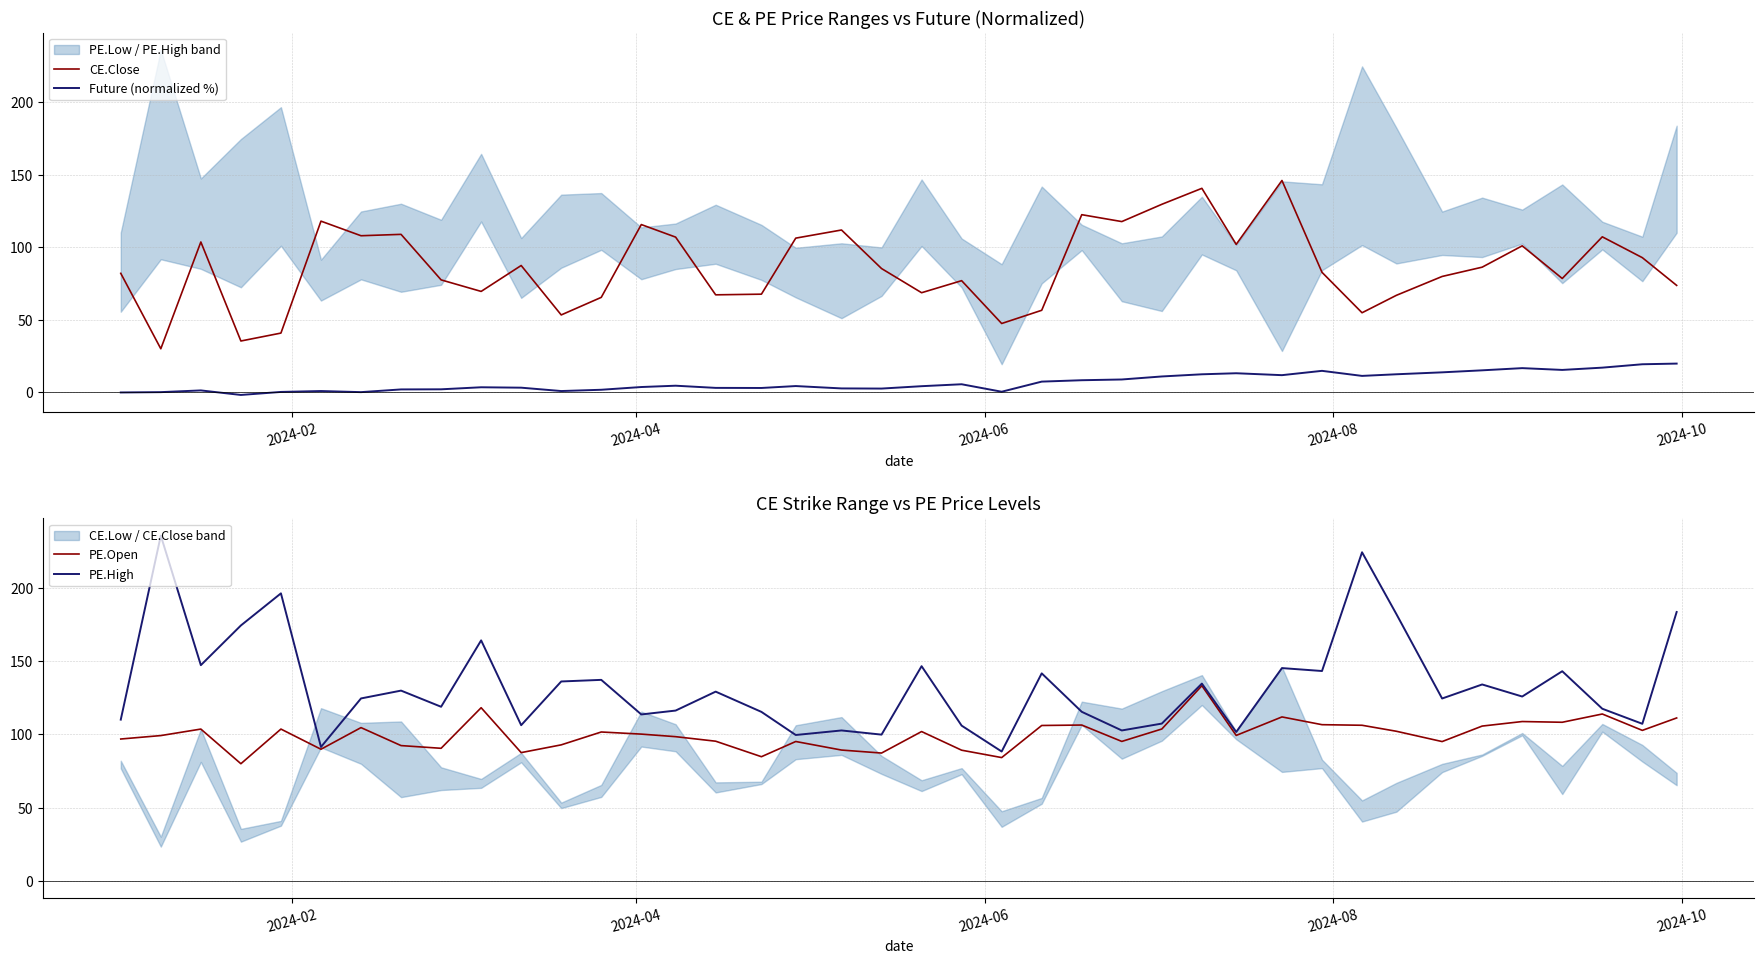

What is the highest value of the PE.High series?

236.0